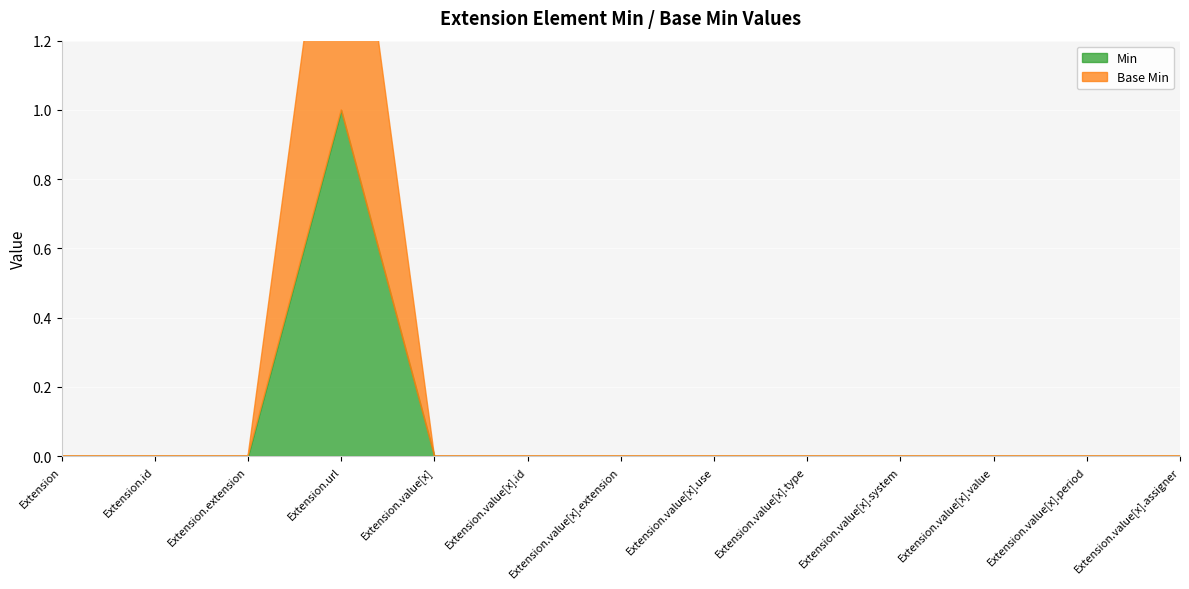

True or false: Base Min and Min cross at least once.

False